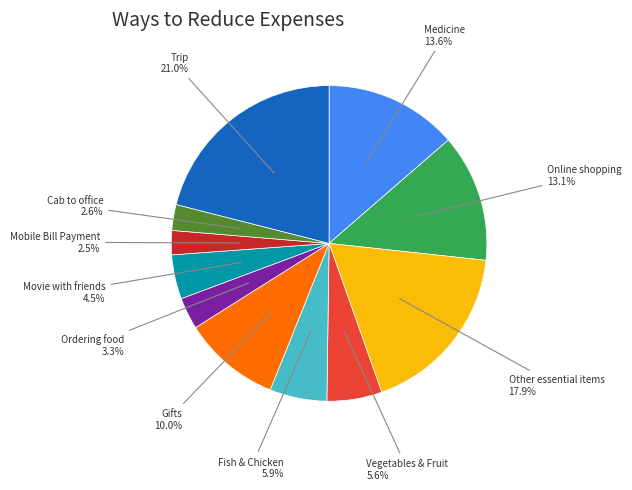

Is there a majority slice in this chart?

No